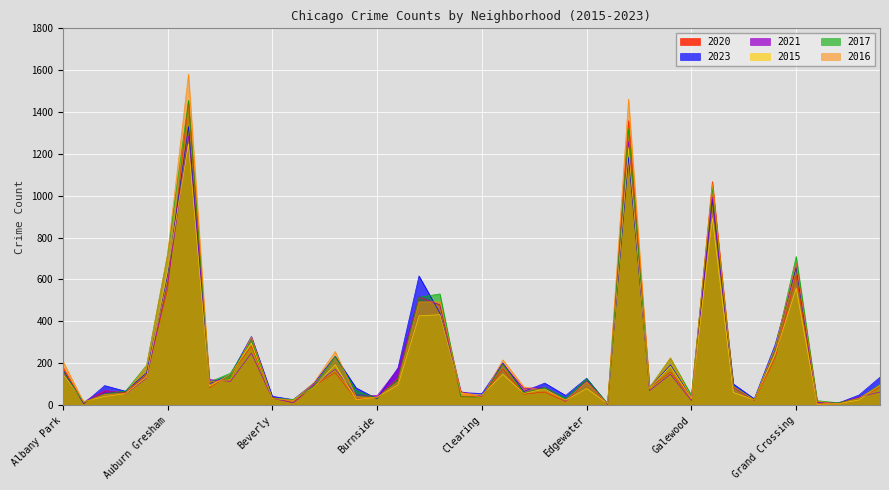

What is the value of the 2023 point at the 34th from the left?

30